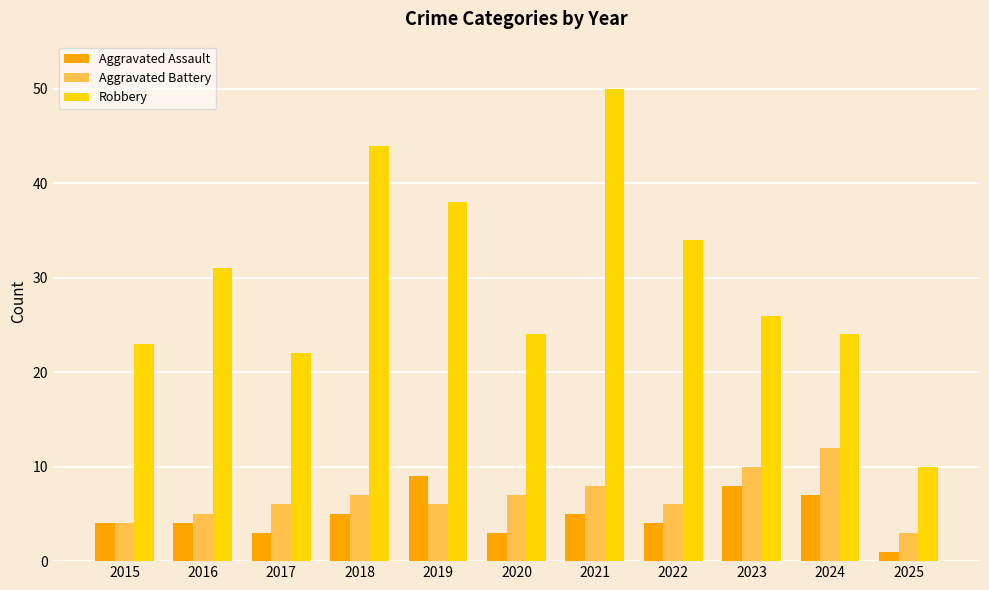

Reading right to left, what are all the values shown in this chart?

Aggravated Assault: 1	7	8	4	5	3	9	5	3	4	4
Aggravated Battery: 3	12	10	6	8	7	6	7	6	5	4
Robbery: 10	24	26	34	50	24	38	44	22	31	23